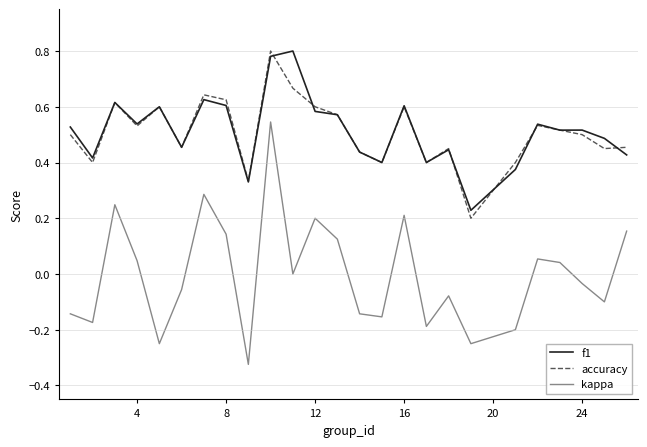

True or false: accuracy and kappa cross at least once.

False